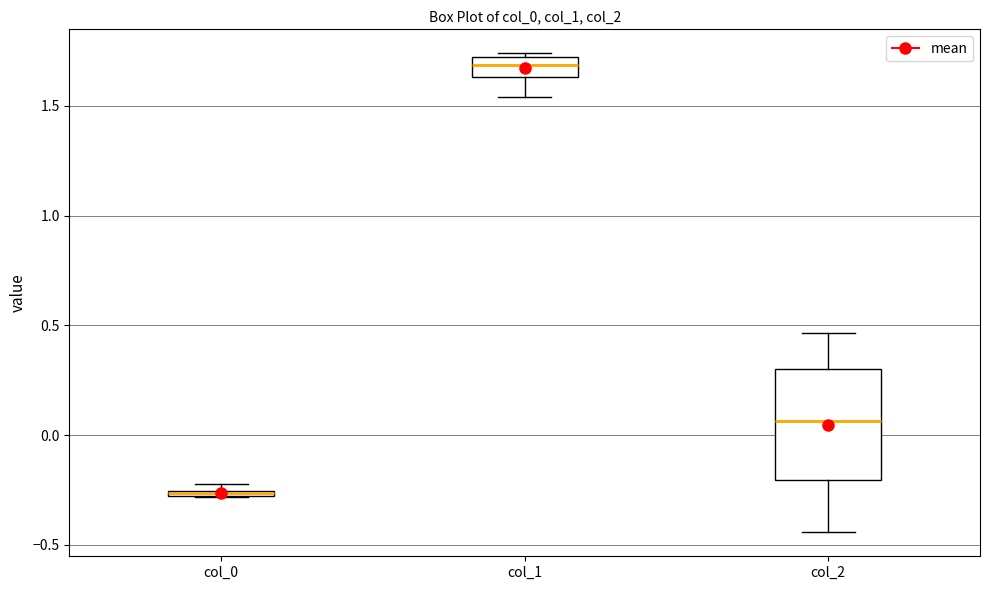

Which box is the tallest, from its lower edge to its upper edge?

col_2